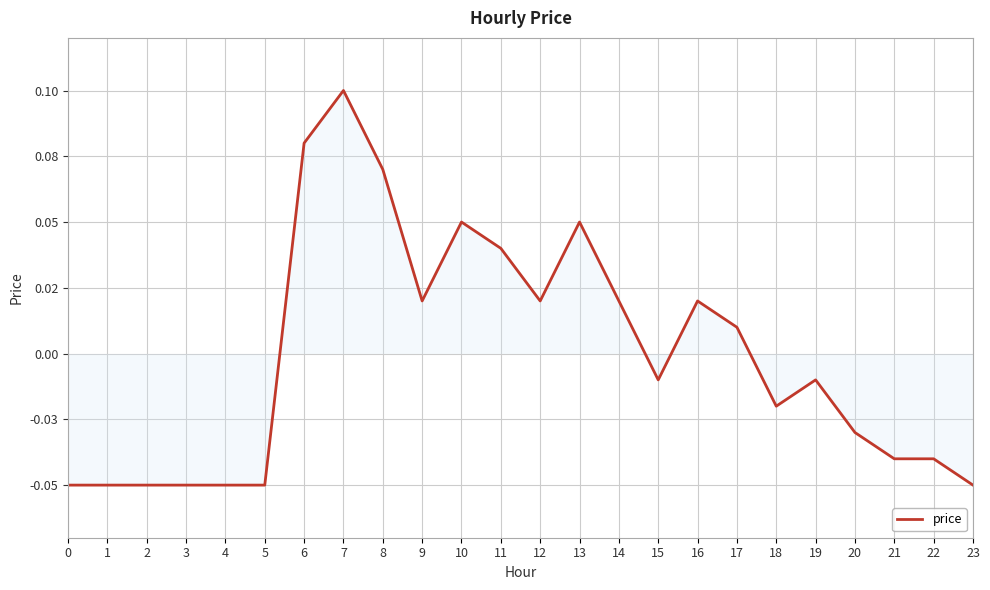

Rank the categories by value from highest to lowest.

7, 6, 8, 10, 13, 11, 9, 12, 14, 16, 17, 15, 19, 18, 20, 21, 22, 0, 1, 2, 3, 4, 5, 23